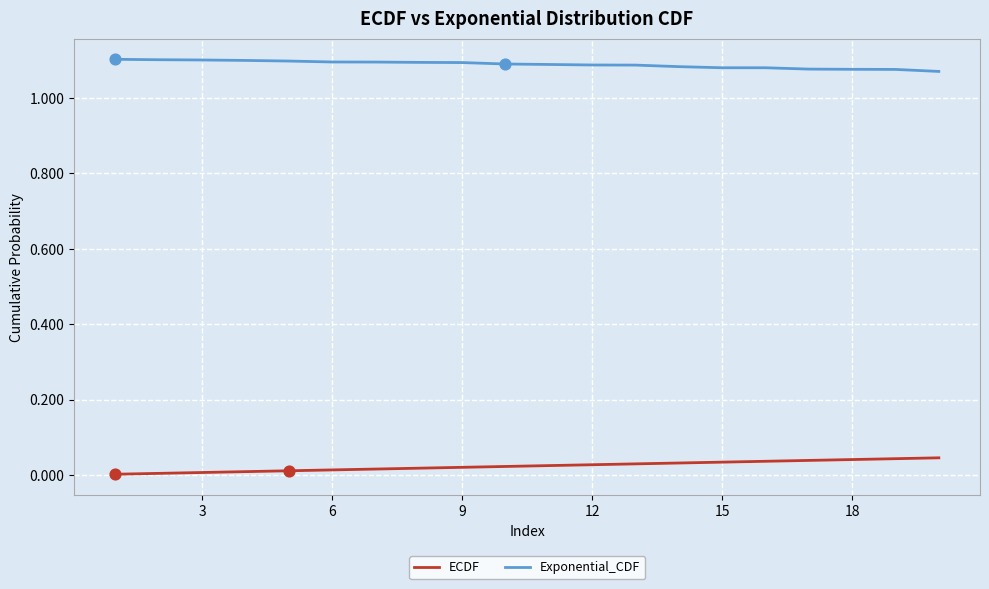

At how many categories does at least one series exceed 0?

20